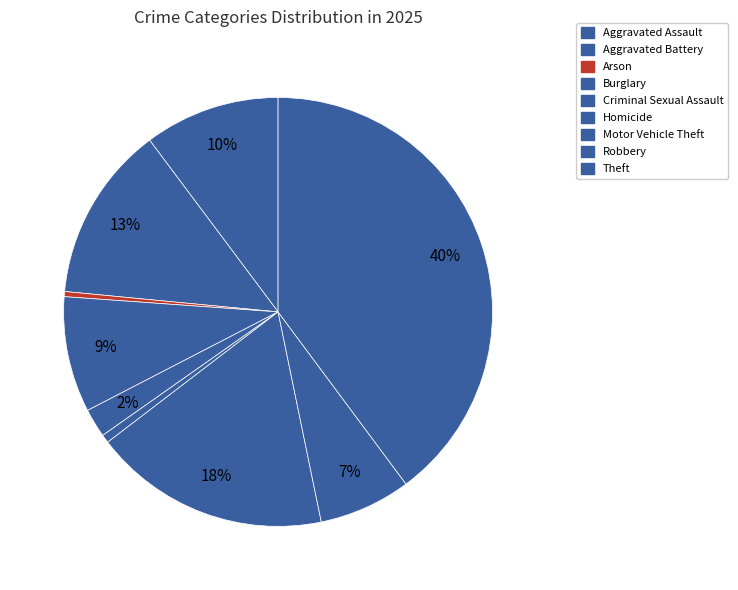

Which has a higher value, Theft or Arson?

Theft